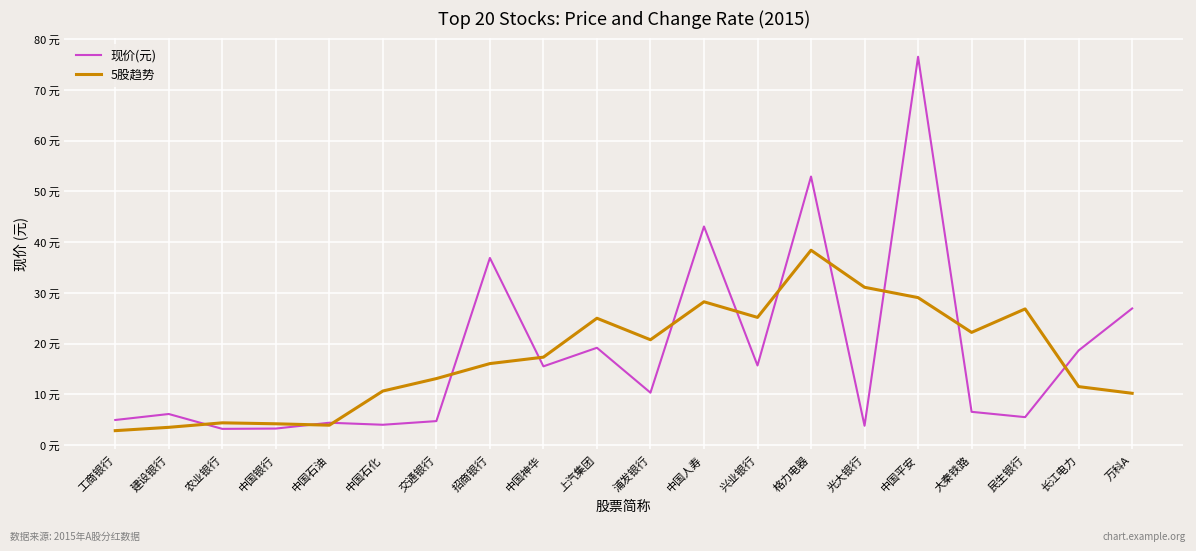

Is this an area chart (filled region under the line)?

No